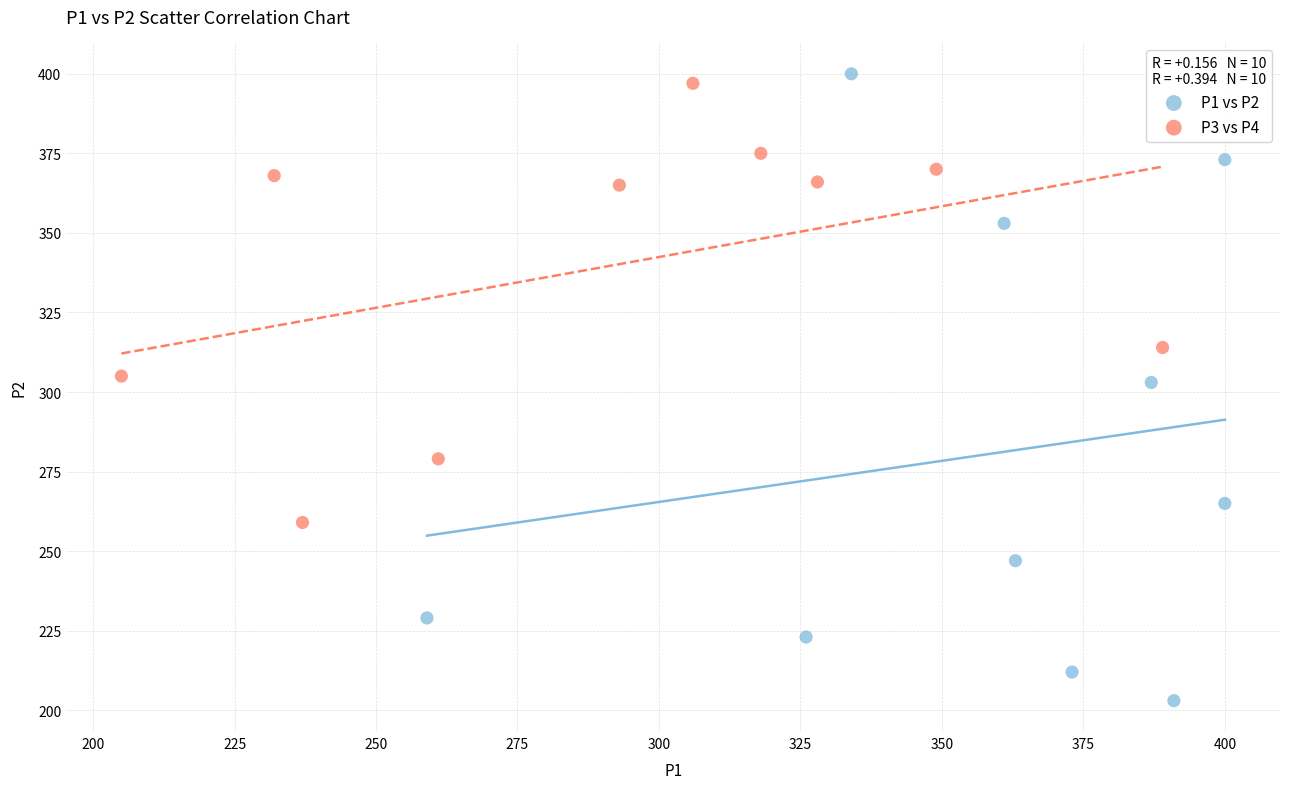

Which series reaches the minimum Y coordinate?

P1 vs P2